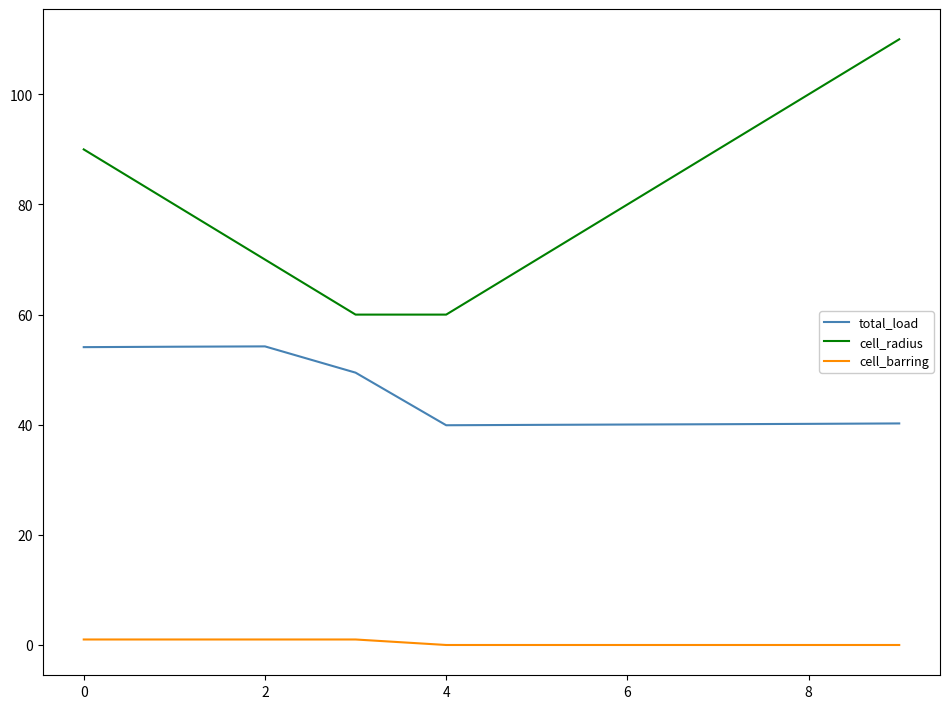

Which series has the largest total across all categories?

cell_radius